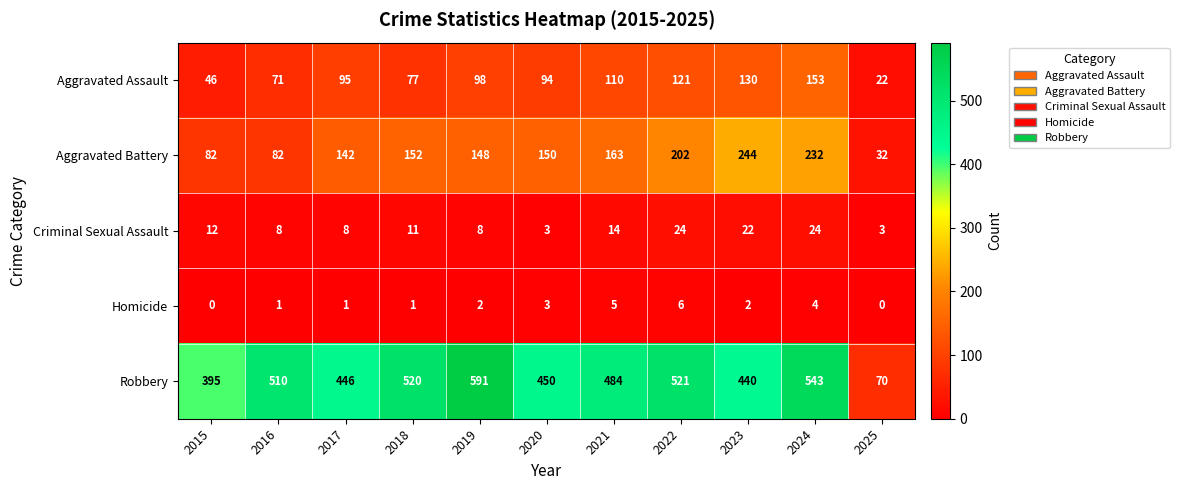

What is the difference between the maximum and minimum values in the Aggravated Battery series?

212